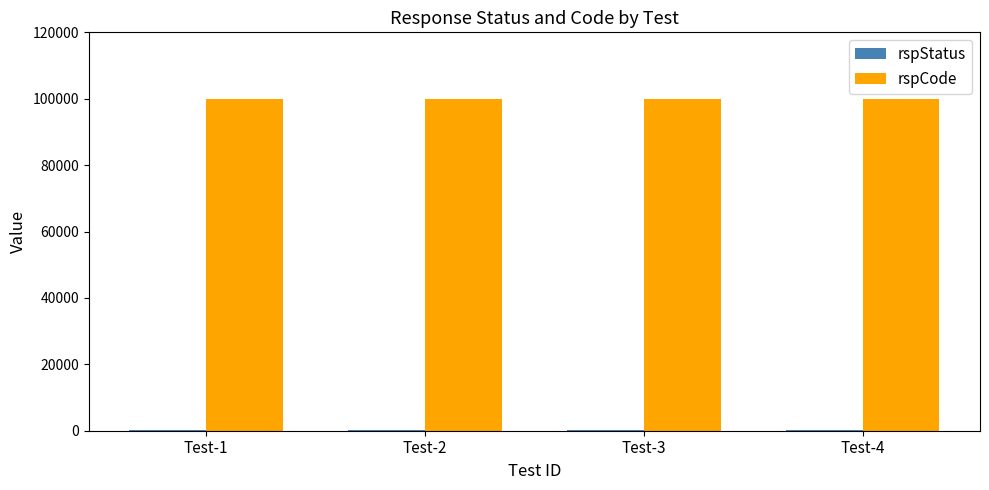

Are the bars grouped side by side (vs. stacked)?

Yes